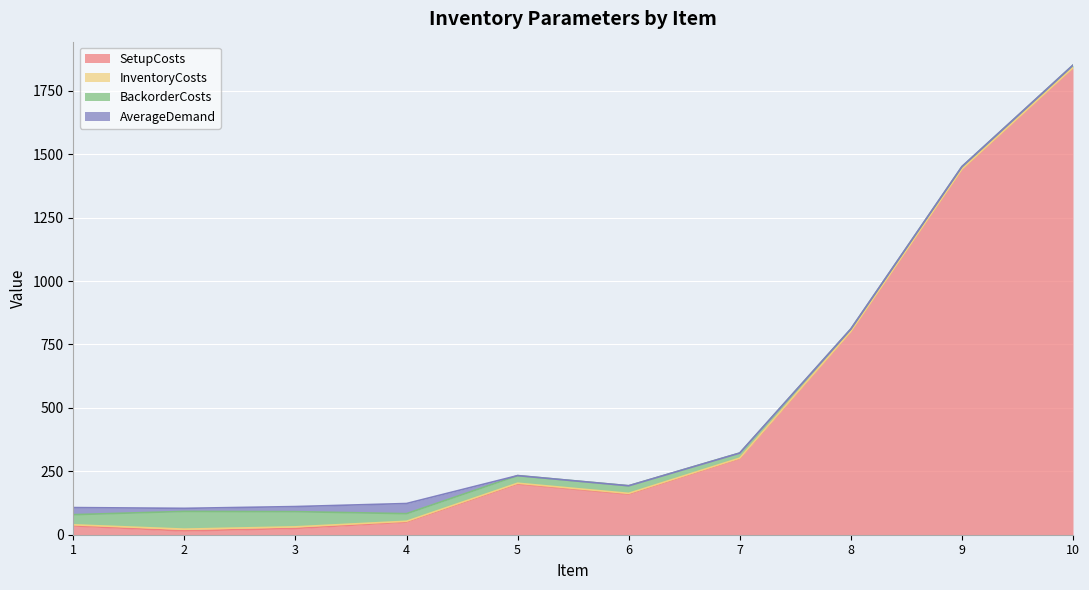

Which category has the highest value in the SetupCosts series?

10